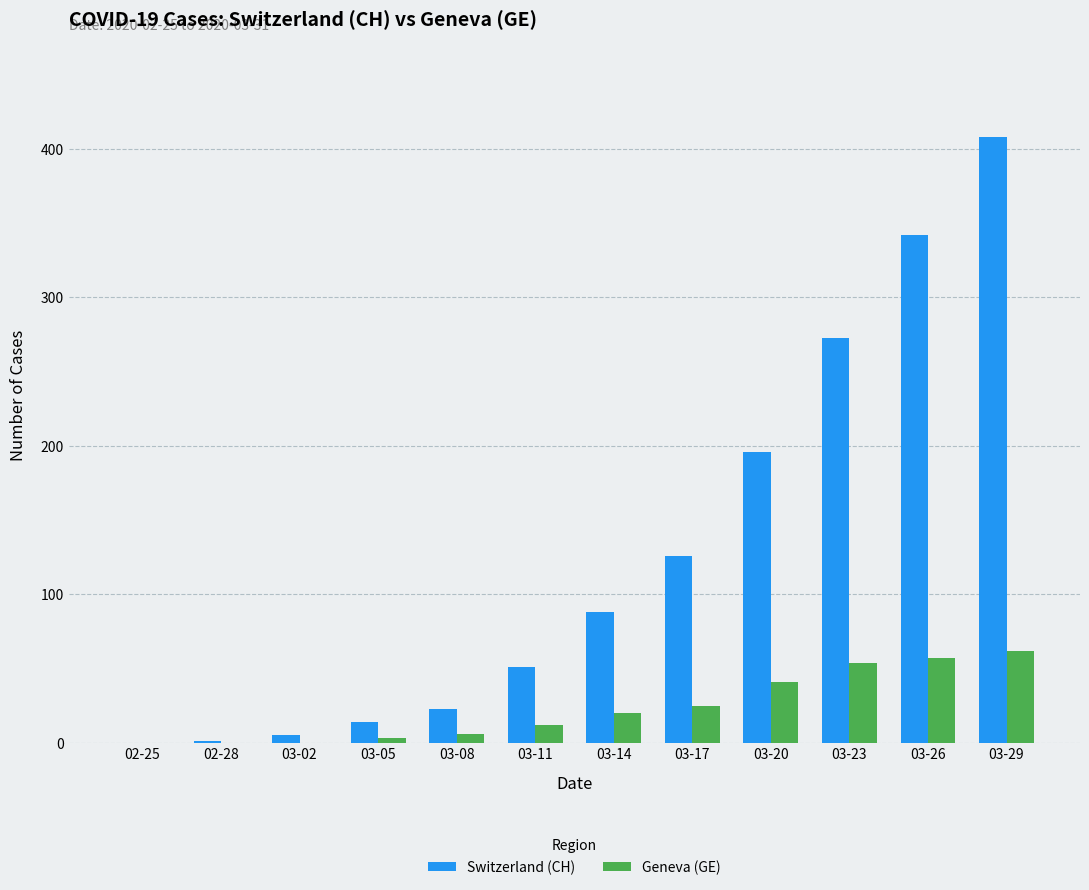

What is the maximum value shown in the chart?

408